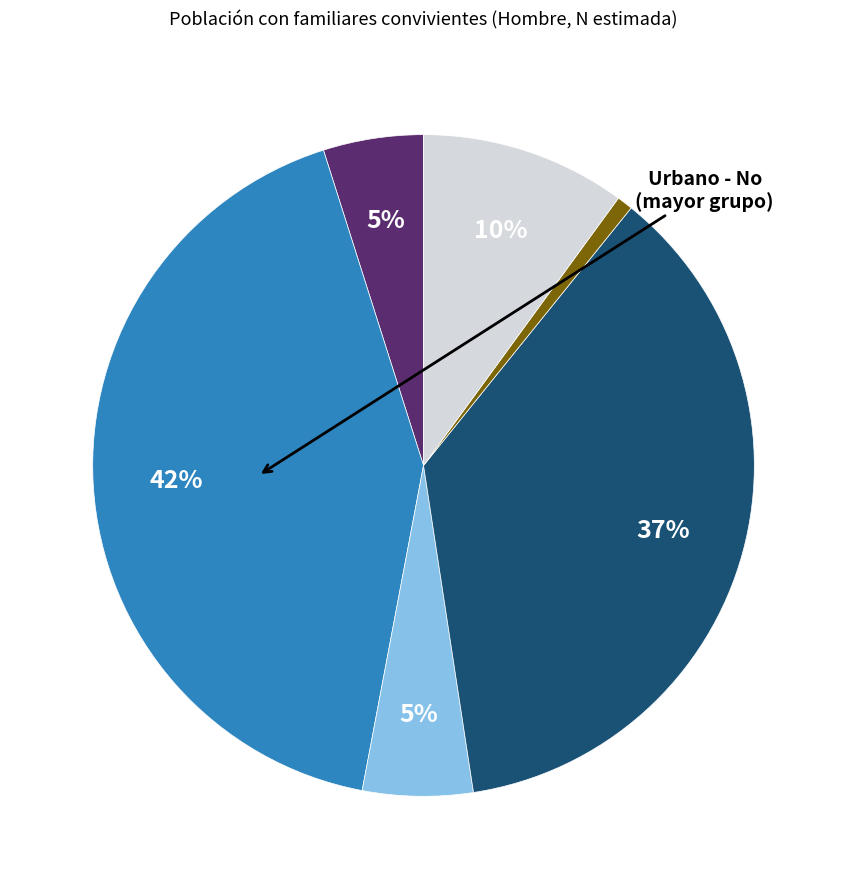

To the nearest percent, what is the average slice percentage?

17%